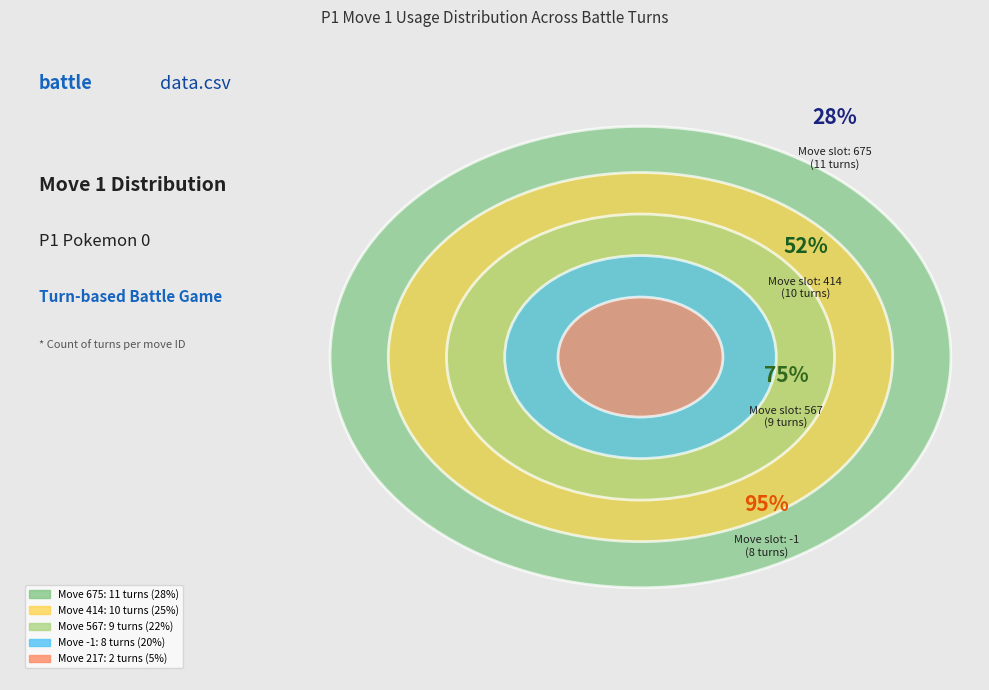

What is the largest slice in the pie chart?

675